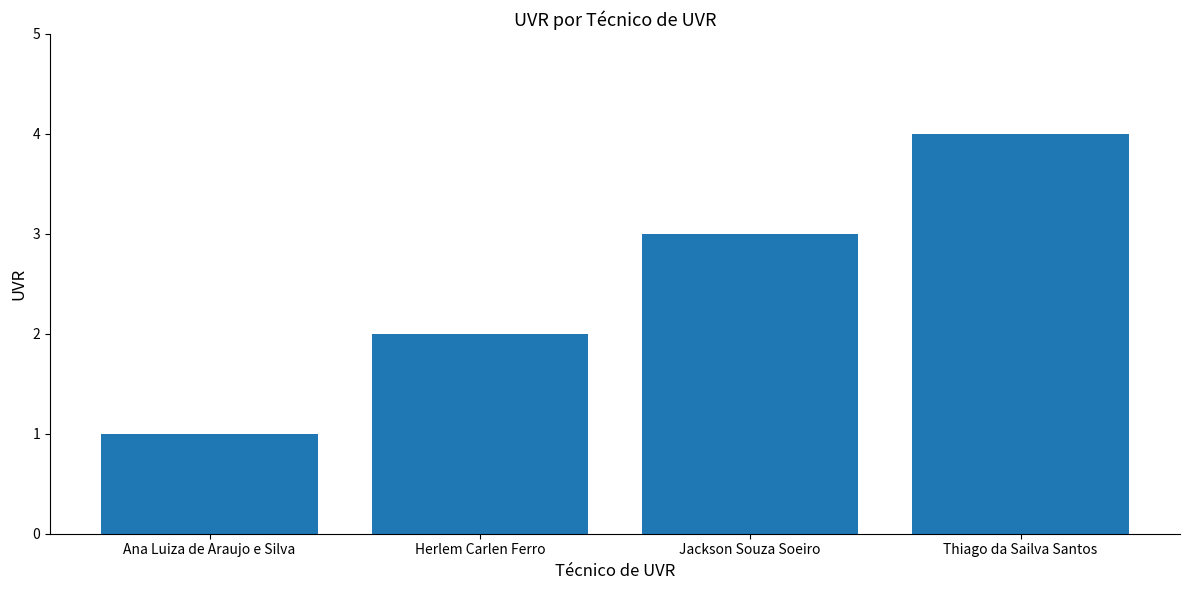

What is the value of the 3rd bar from the left?

3